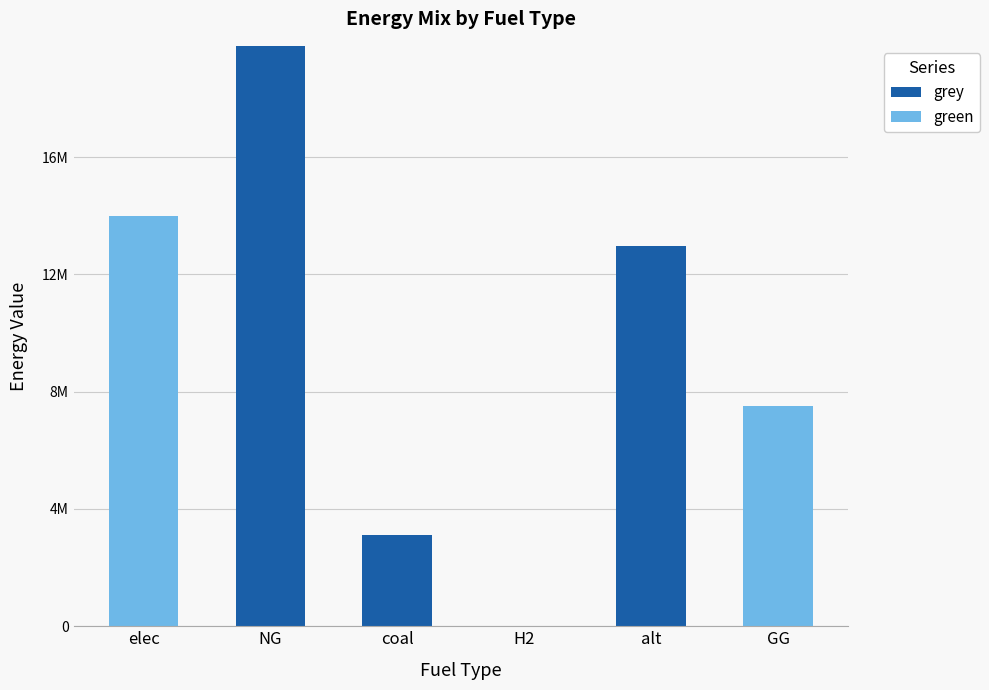

At which category is the sum across all series the highest?

NG